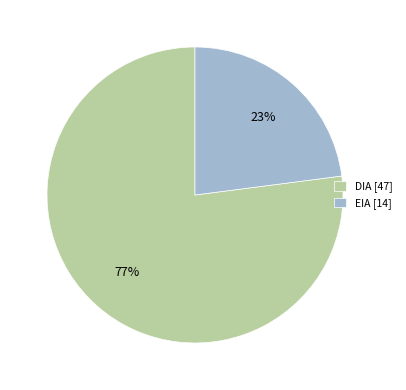

Count the number of slices in the pie.

2